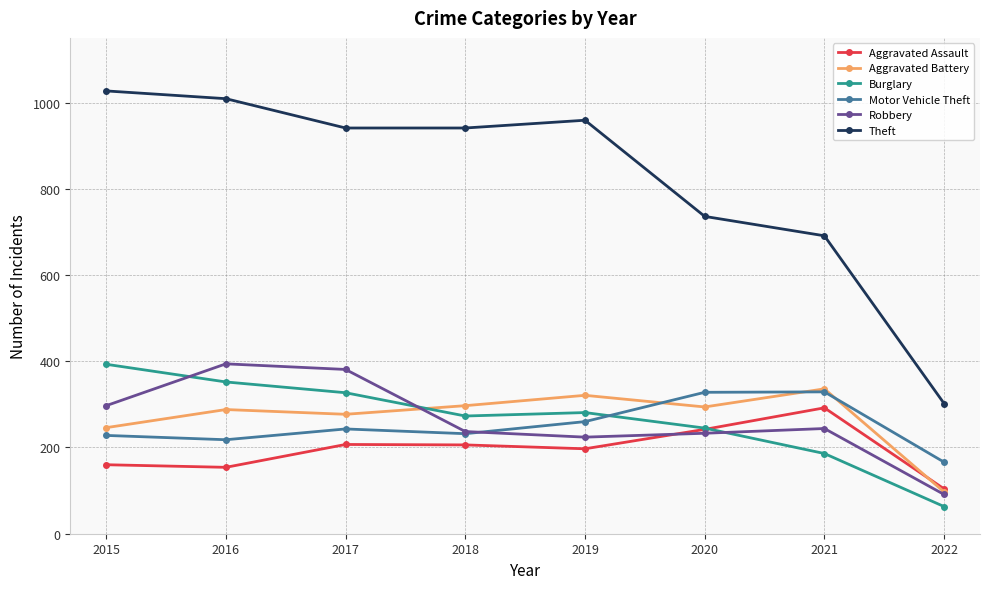

Is this an area chart (filled region under the line)?

No